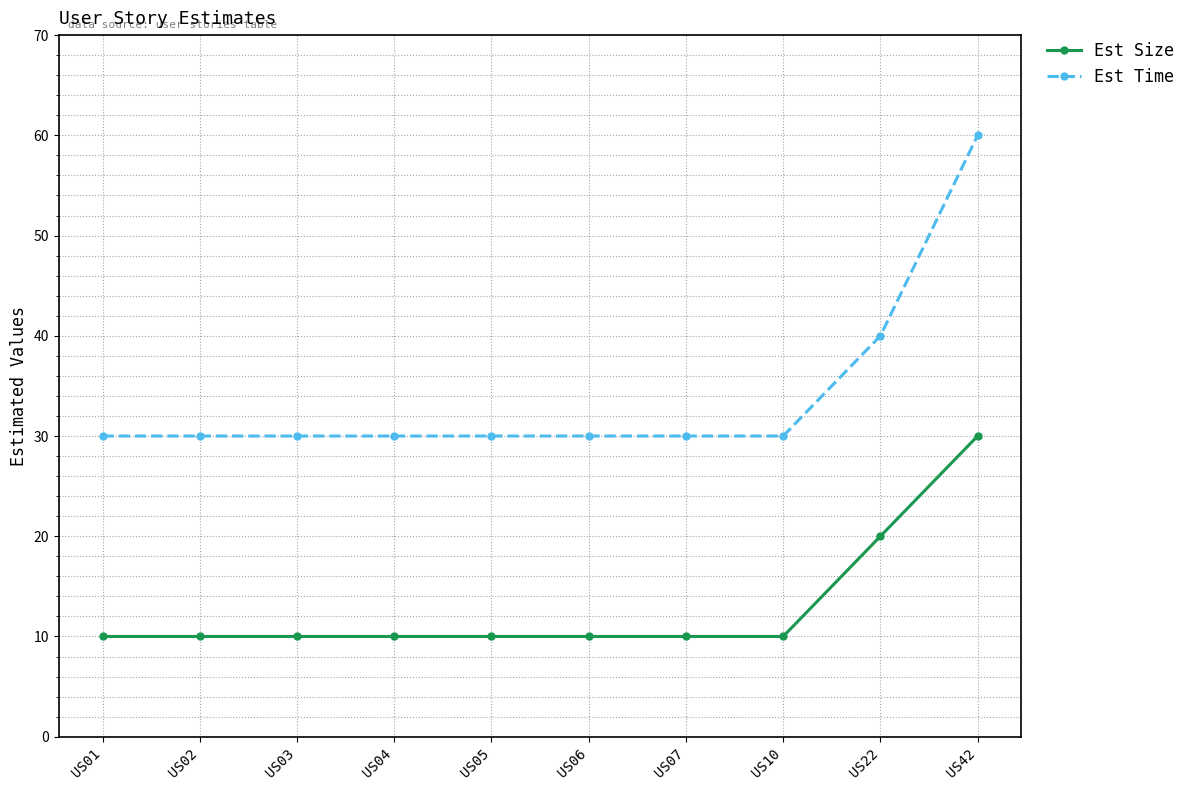

Which series has the largest range (max minus min)?

Est Time